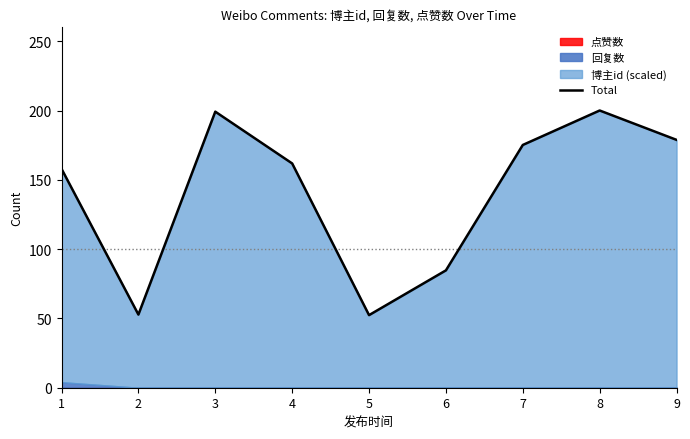

True or false: the data has more than 2 interior local peaks.

False